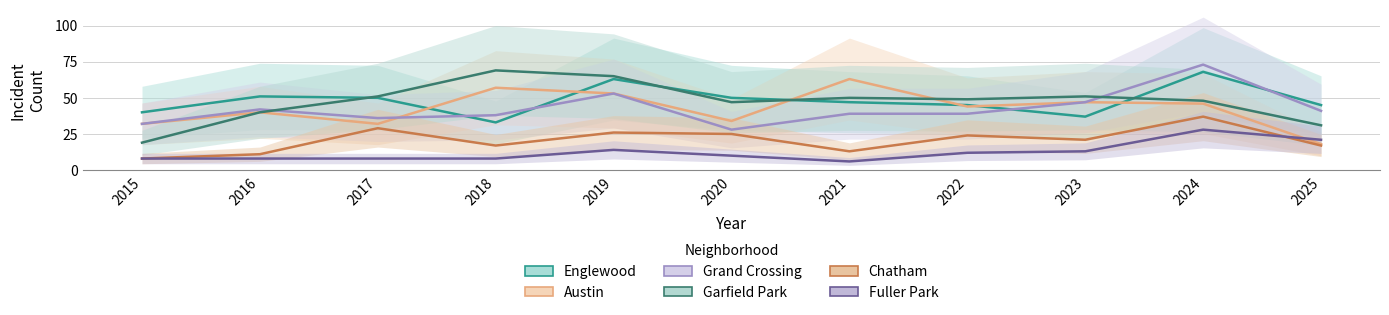

Rank the series by their maximum value, from lowest to highest.

Fuller Park, Chatham, Austin, Englewood, Garfield Park, Grand Crossing